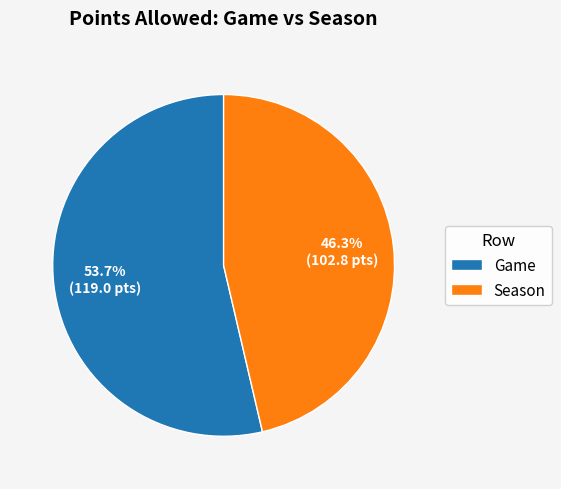

Is there any slice that represents more than half of the pie?

Yes